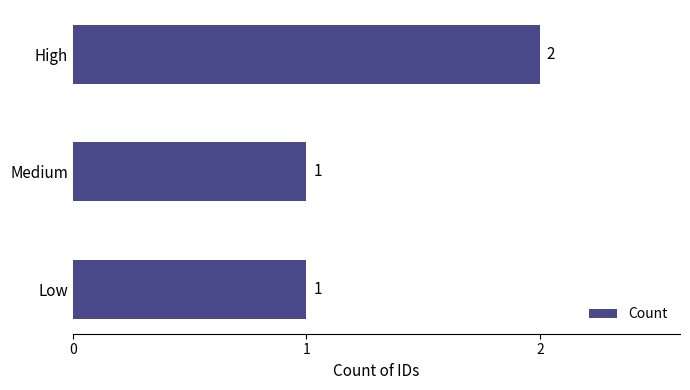

Reading top to bottom, list all the values displayed in this chart.

2	1	1